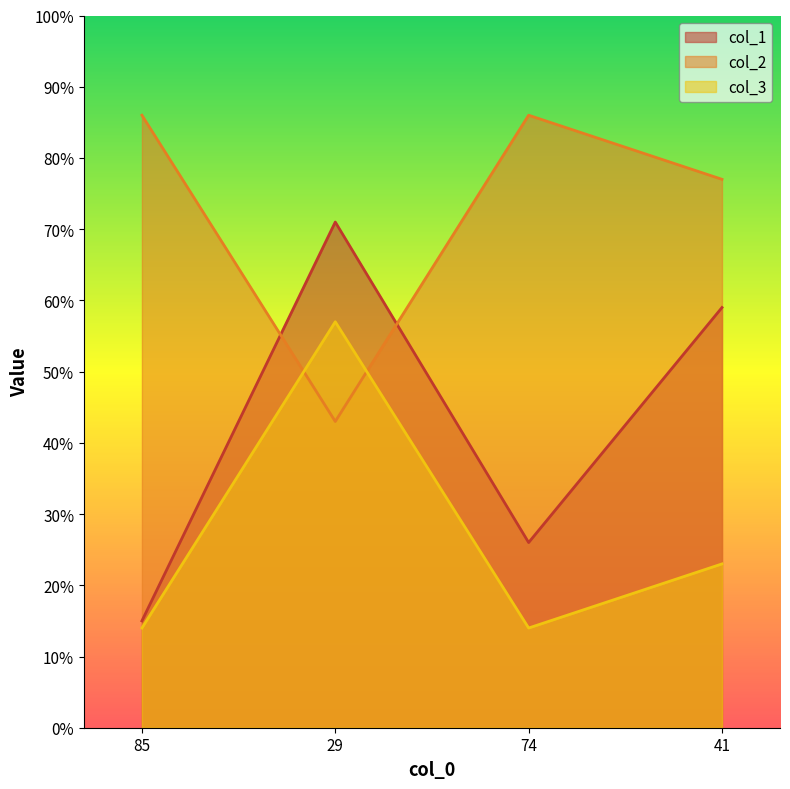

What is the total value across all series at 41?

159